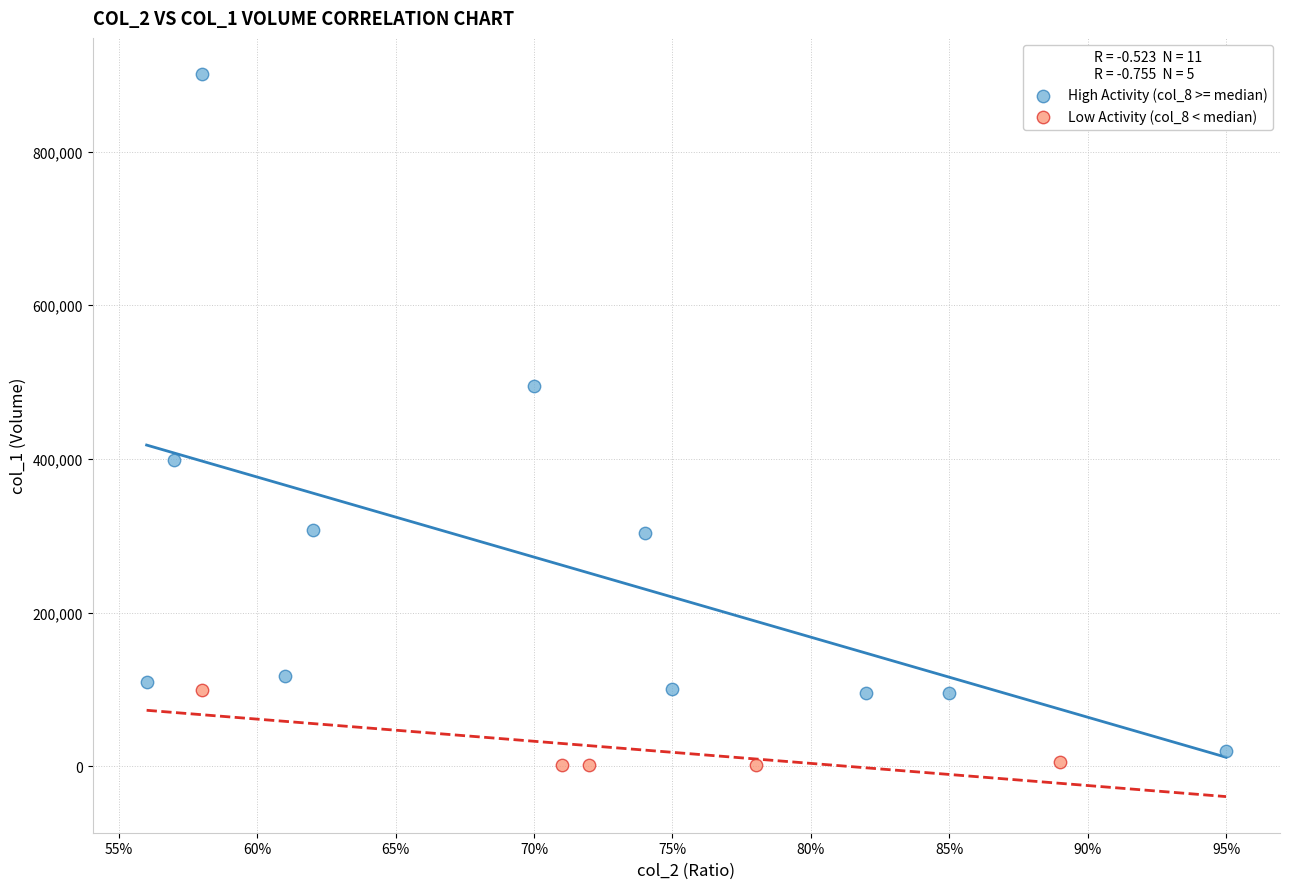

Which series has the widest spread of Y values?

High Activity (col_8 >= median)